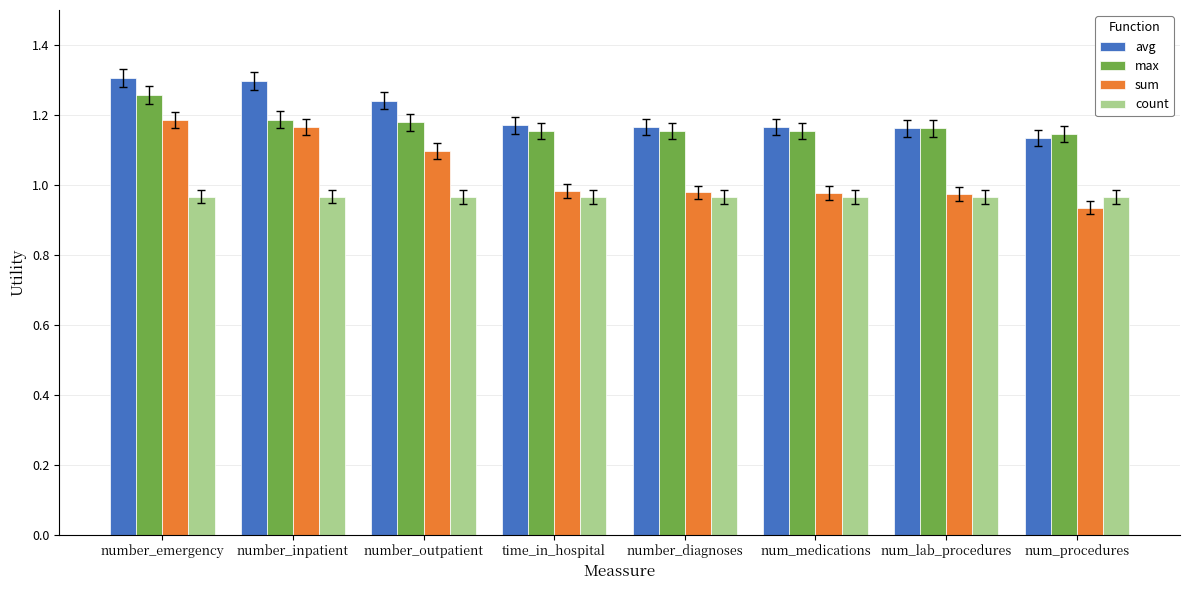

Is it true that max equals 1.2 at num_lab_procedures?

True